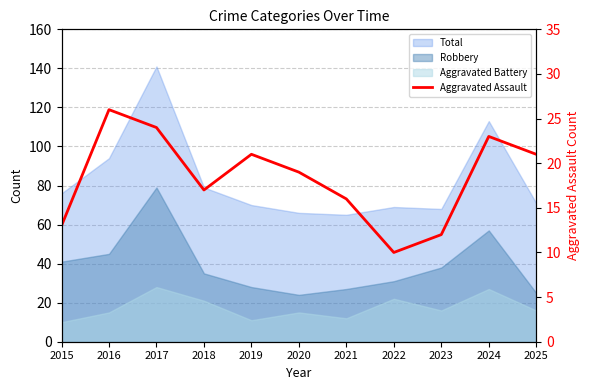

True or false: the data shows 19 at 2020.

True